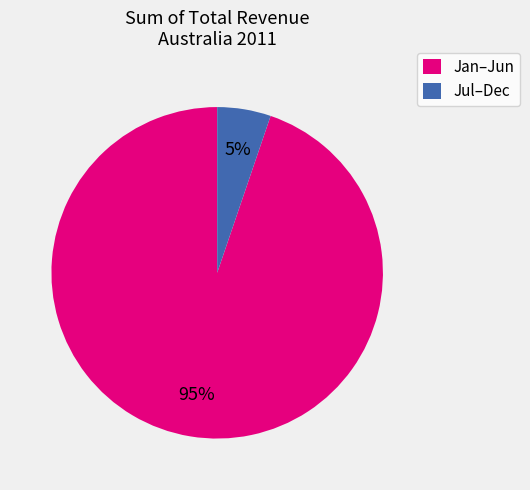

To the nearest percent, what is the combined percentage of Jul–Dec and Jan–Jun?

100%